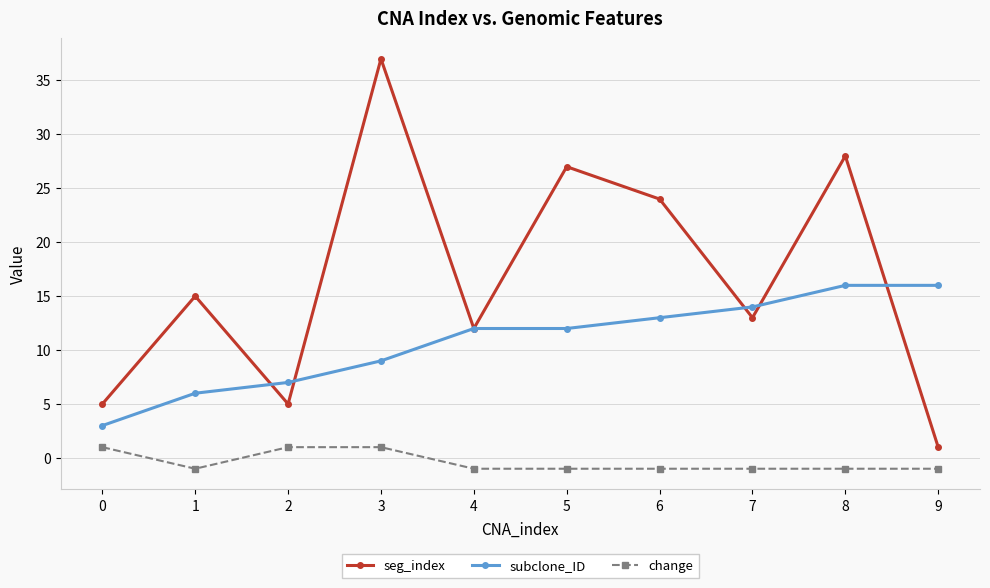

Between 2 and 9, which series saw the biggest shift?

subclone_ID